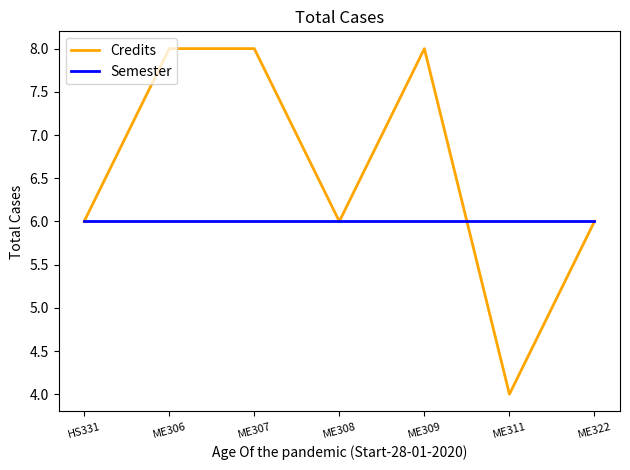

Reading left to right, what are all the values shown in this chart?

Credits: 6	8	8	6	8	4	6
Semester: 6	6	6	6	6	6	6